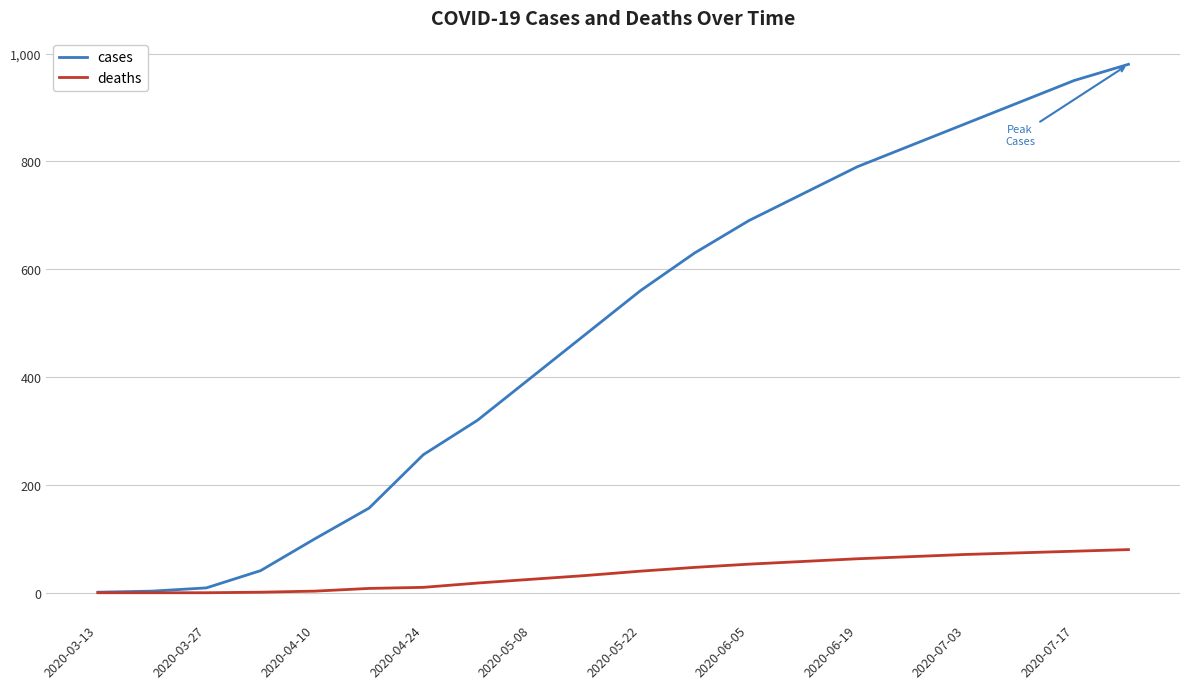

True or false: cases has more than 1 points higher than both neighbors.

False